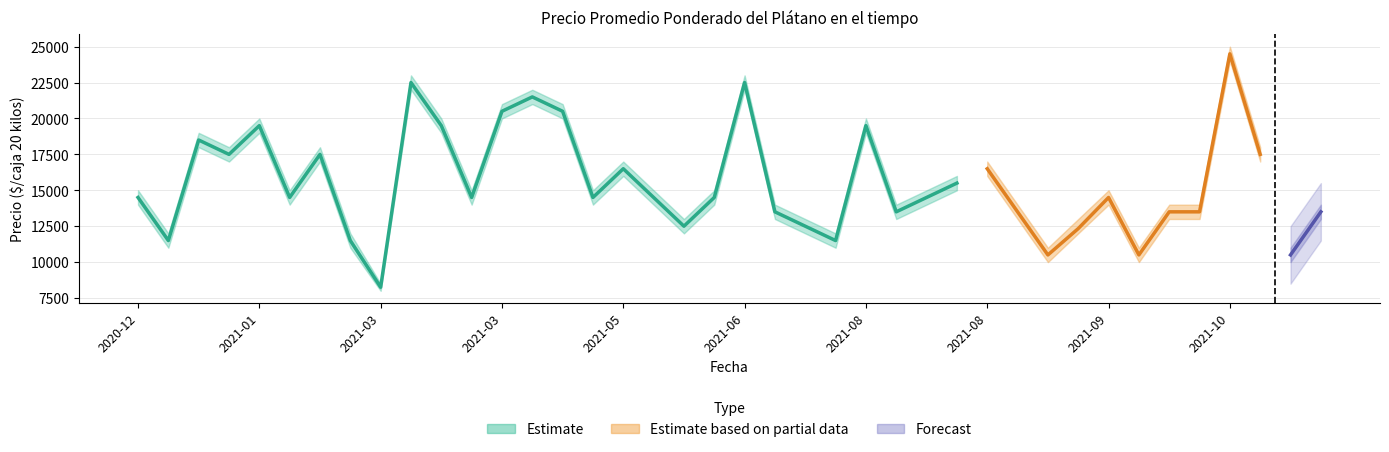

How many lines are shown in the chart?

3